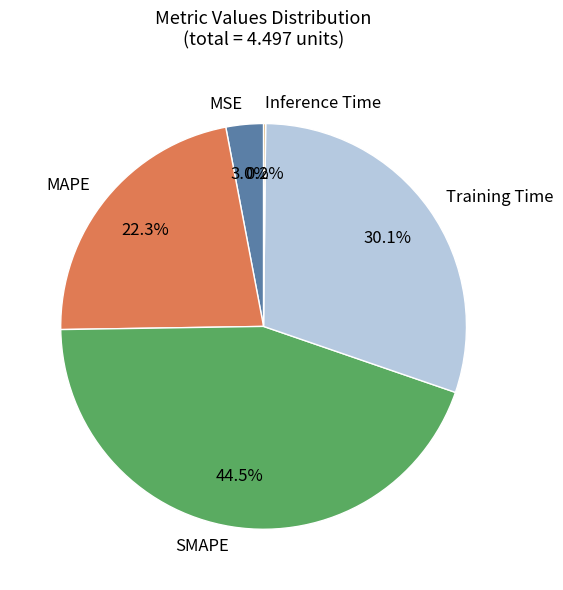

To the nearest percent, what percentage of the pie is Training Time?

30%